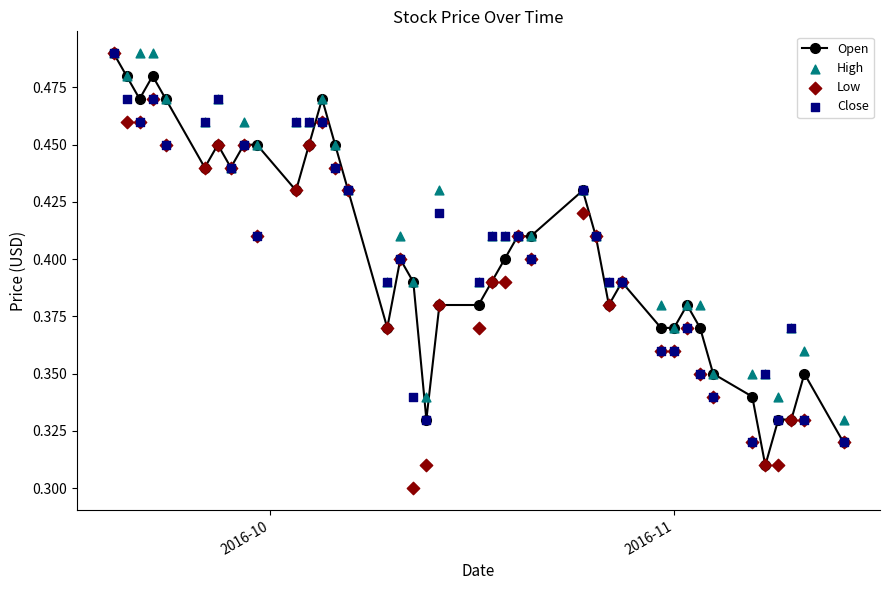

How many Open values are between 0 and 1?

40